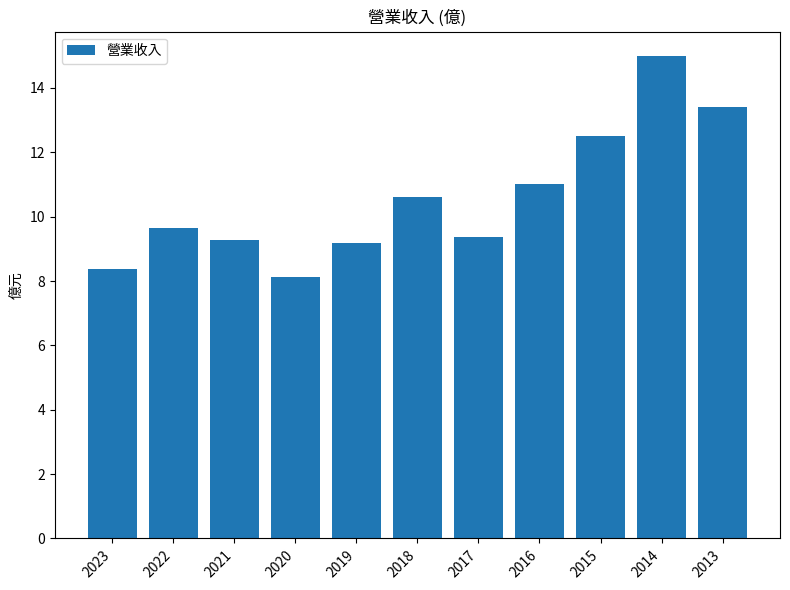

What is the ratio of the value at 2023 to the value at 2016?

0.8